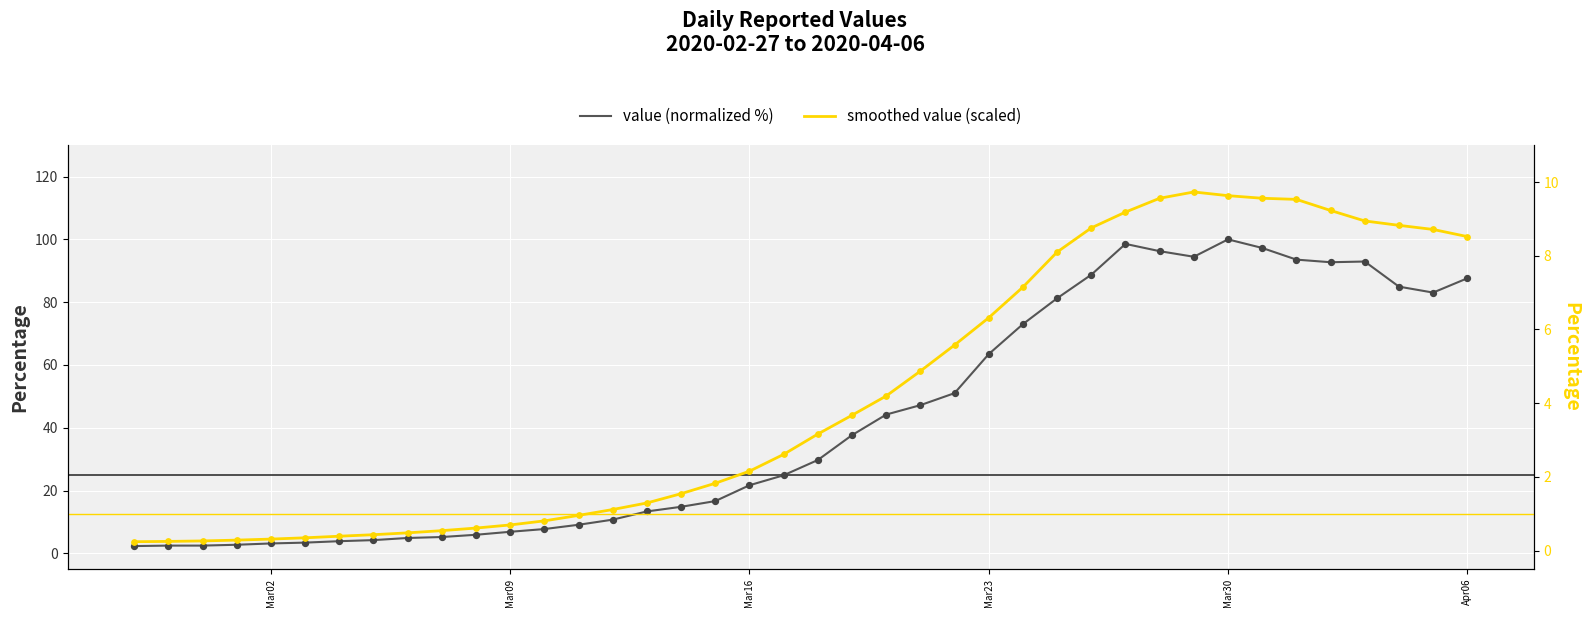

Is the value of smoothed value (scaled) at Mar23 greater than the value of value (normalized %) at 36?

No